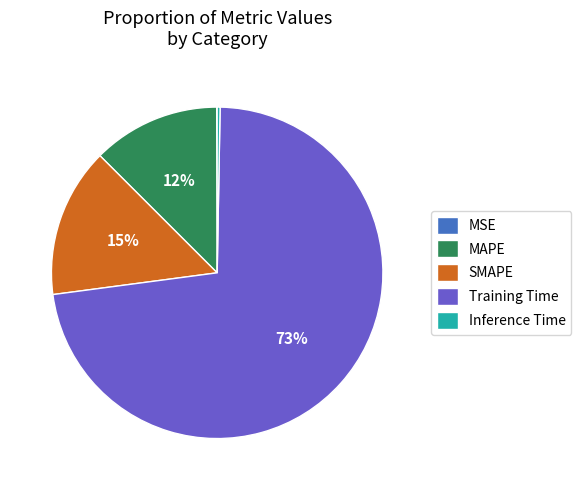

Is Training Time the majority of the pie?

Yes